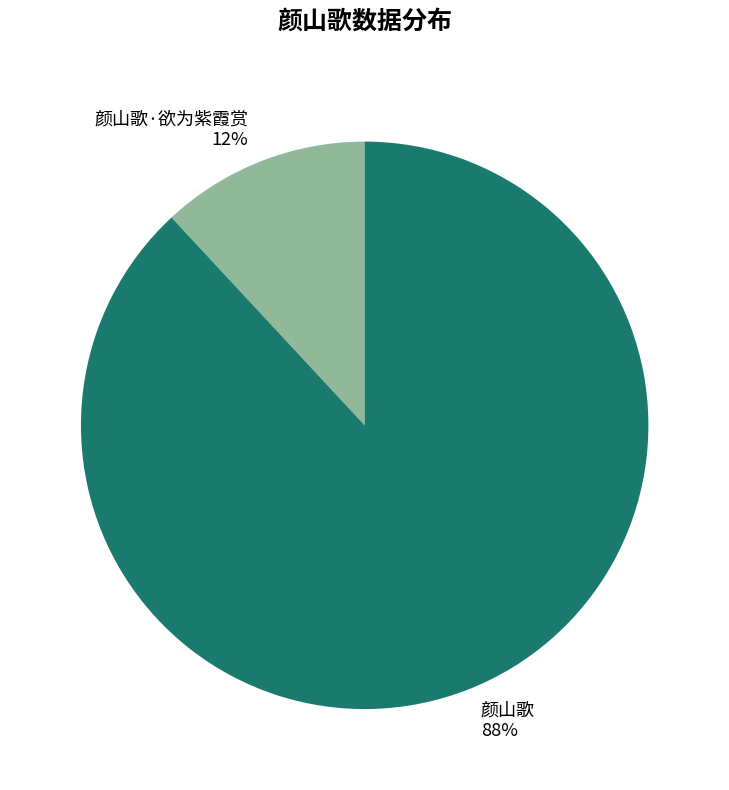

Which slice is the largest?

颜山歌 88%